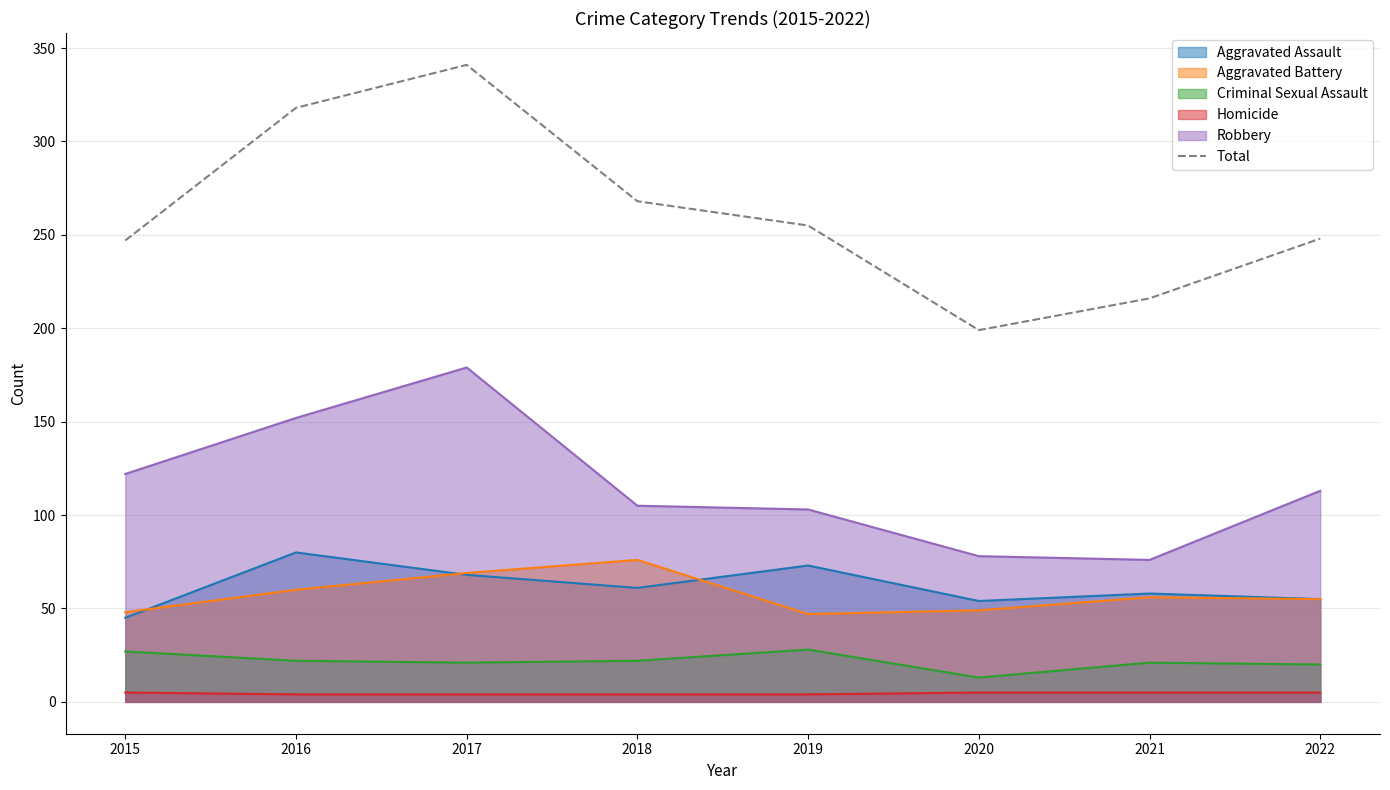

Approximately how many times larger is the value at 2022 compared to 2015?

1.0